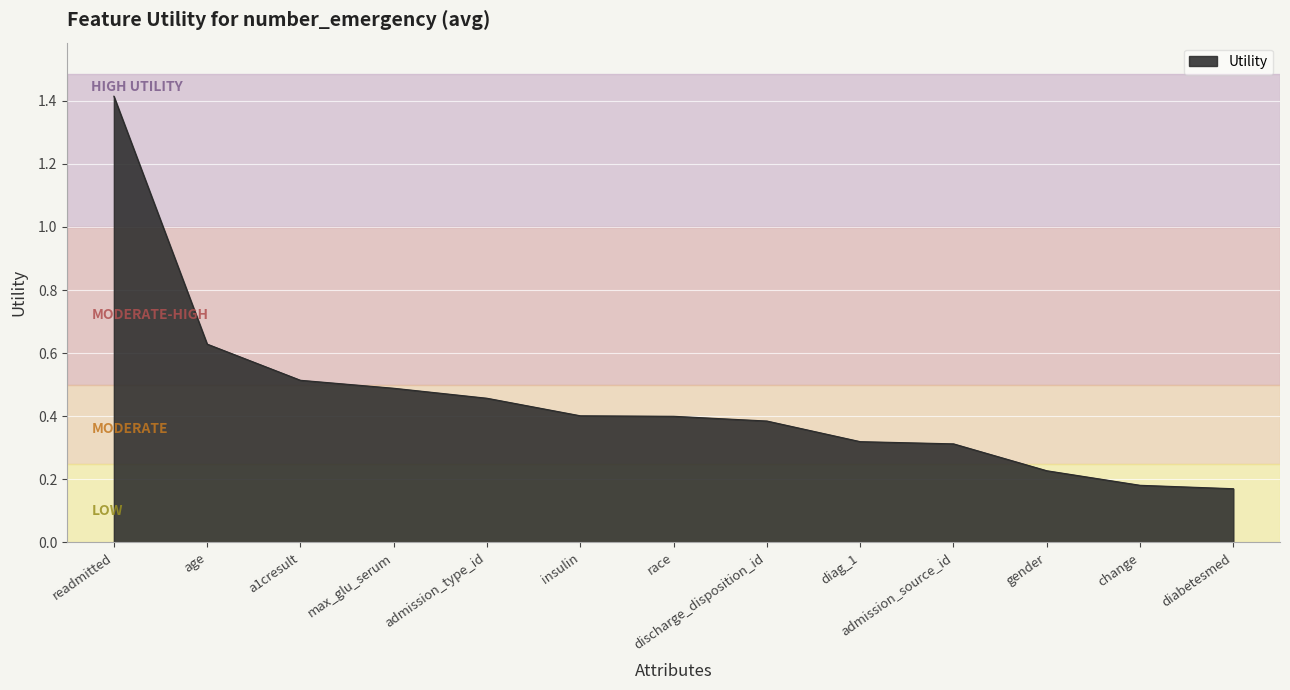

Which has a higher value, diag_1 or a1cresult?

a1cresult